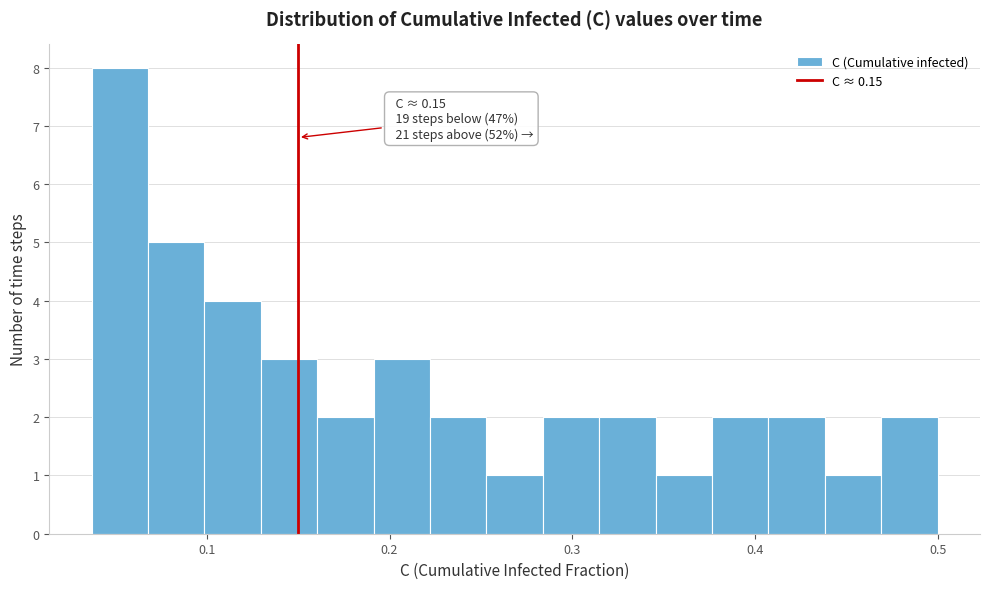

Around what value on the x-axis is the tallest bar? Give the approximate position of its centre, as read against the axis.

0.05